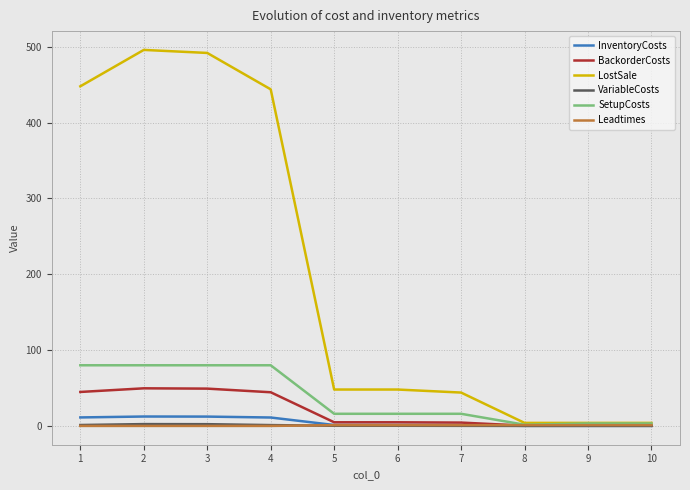

Which series has the largest range (max minus min)?

LostSale